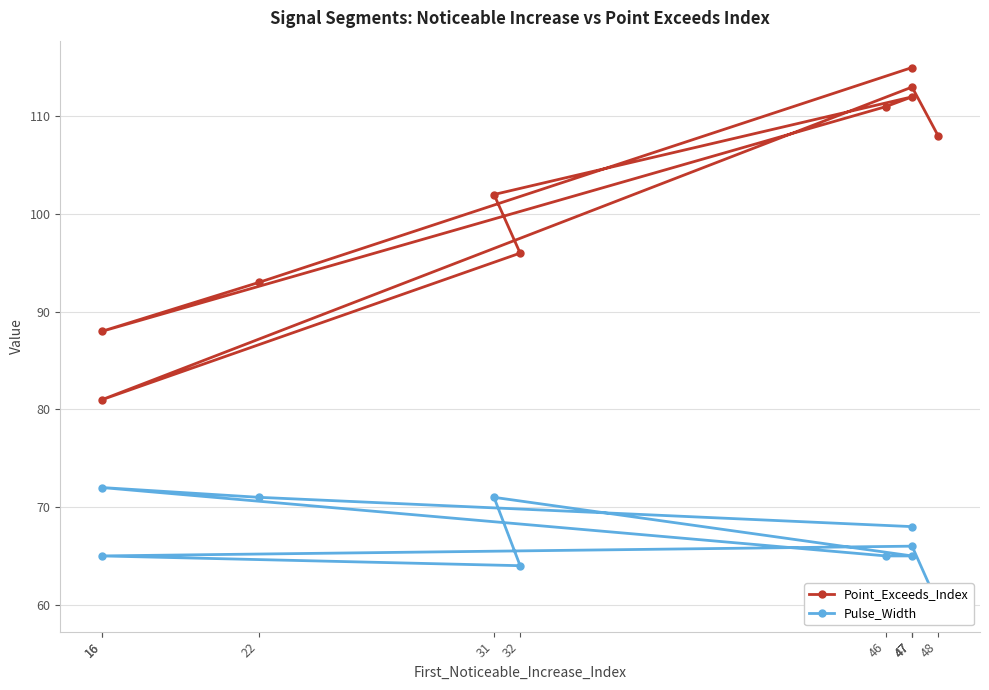

How many series are shown in this chart?

2